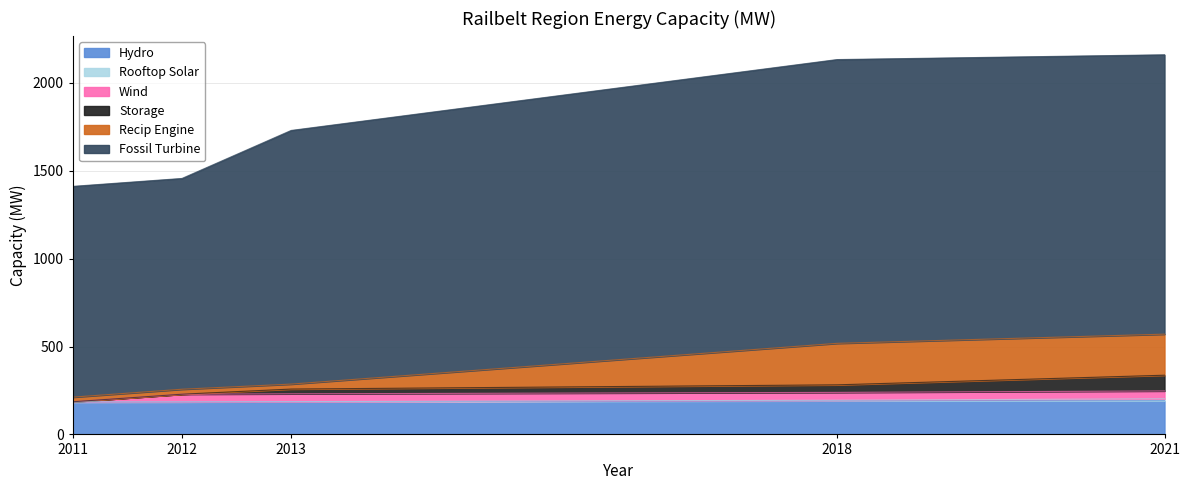

Is it true that Recip Engine equals 122.5 at 2011?

False